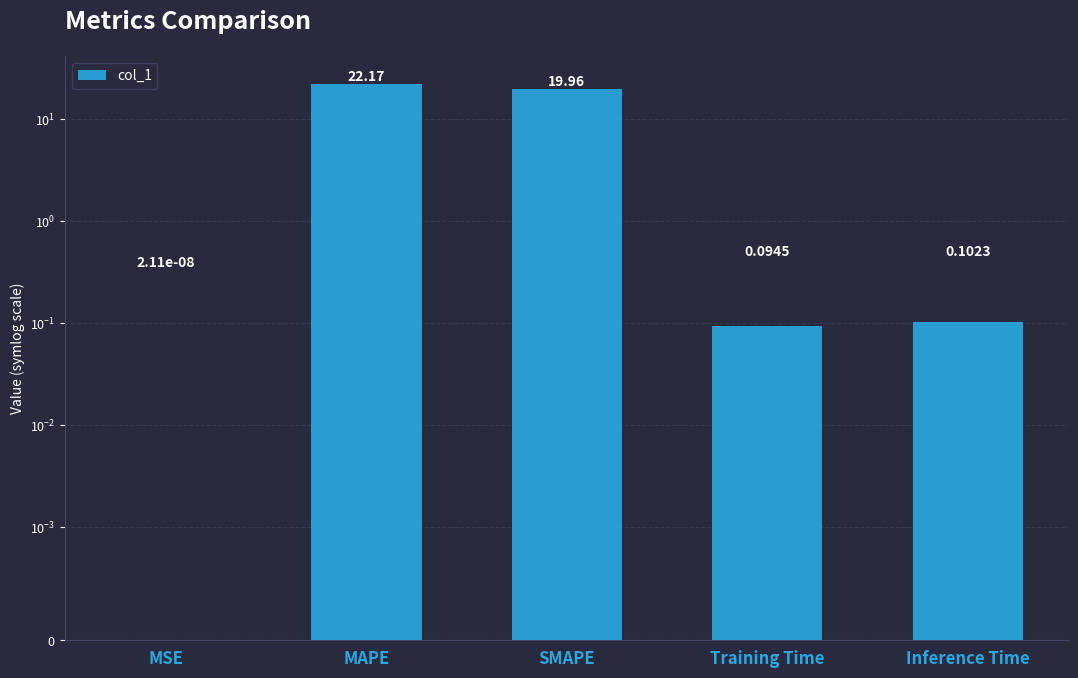

Is it true that the value at Inference Time is 0.1?

False